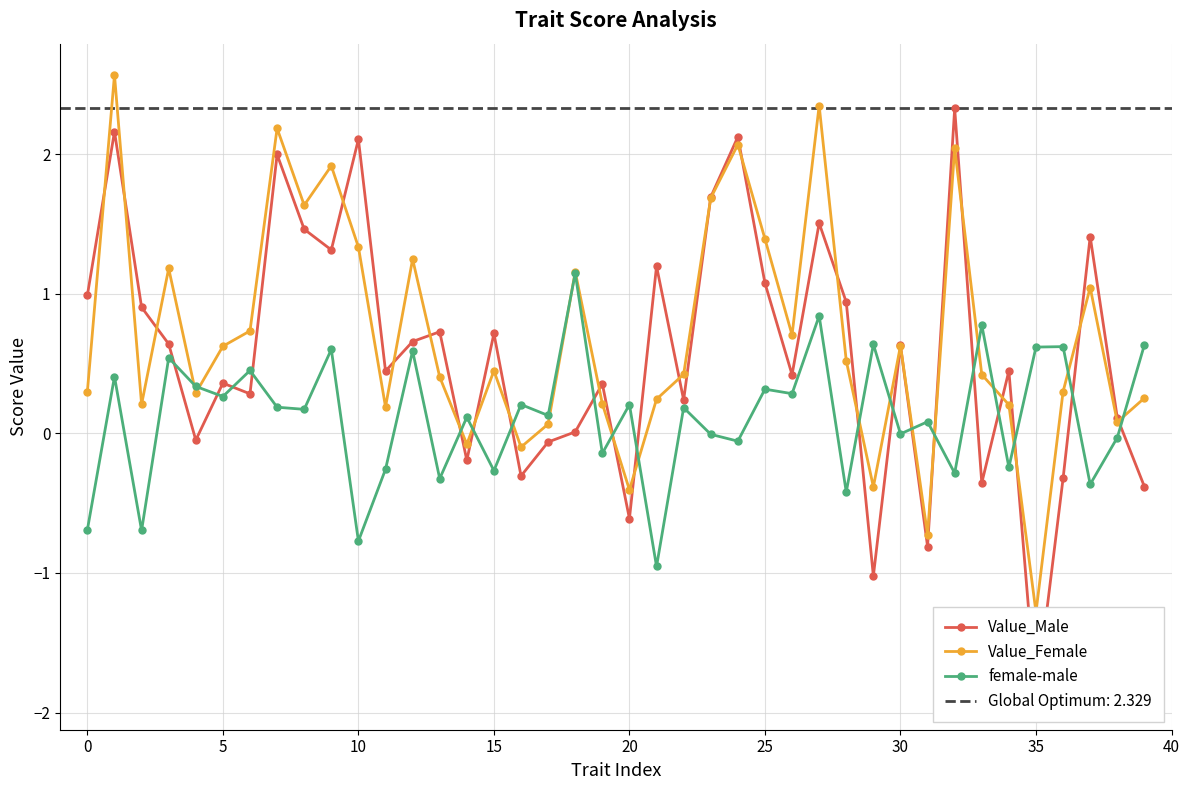

What is the value of the Value_Male point at the 23rd from the left?

0.2